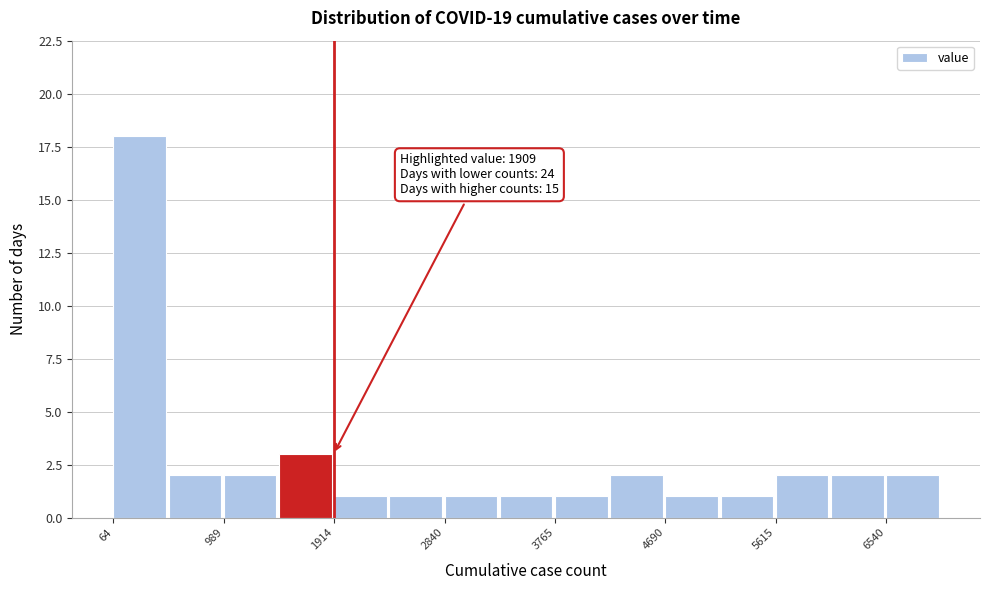

Which range on the x-axis has the tallest bar?

100 to 500